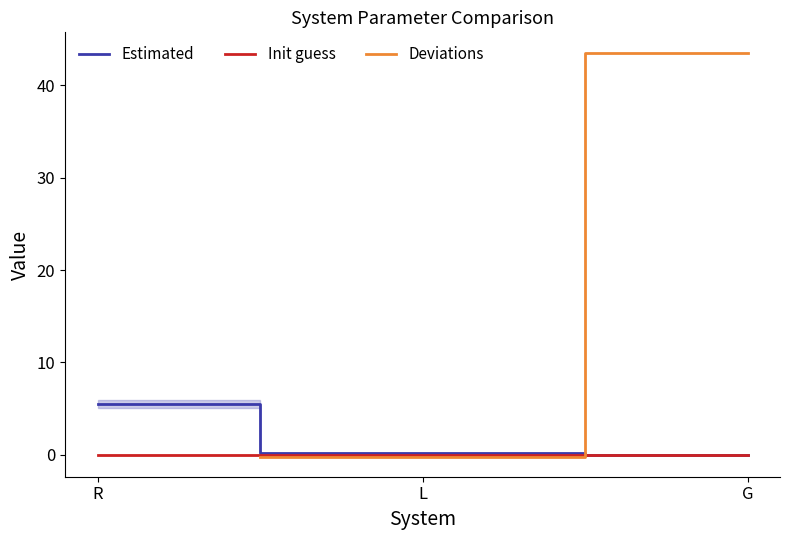

List the labels in order of Deviations value, largest first.

G, R, L